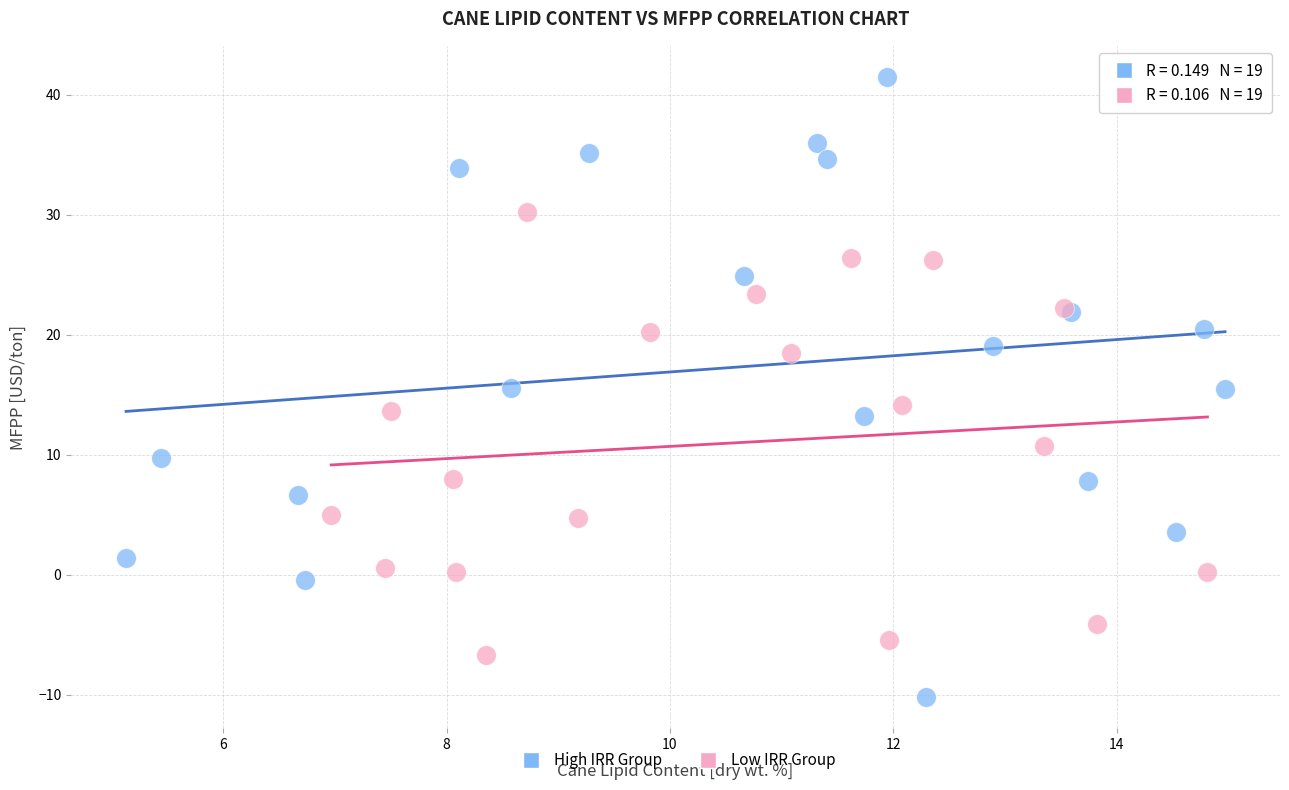

What are all the series names shown in the legend?

High IRR Group, Low IRR Group